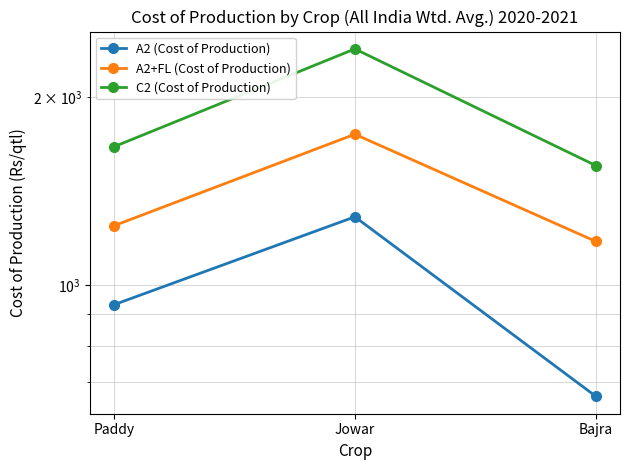

Reading left to right, list all the values displayed in this chart.

A2 (Cost of Production): 930	1287	663
A2+FL (Cost of Production): 1245	1746	1175
C2 (Cost of Production): 1667	2393	1555